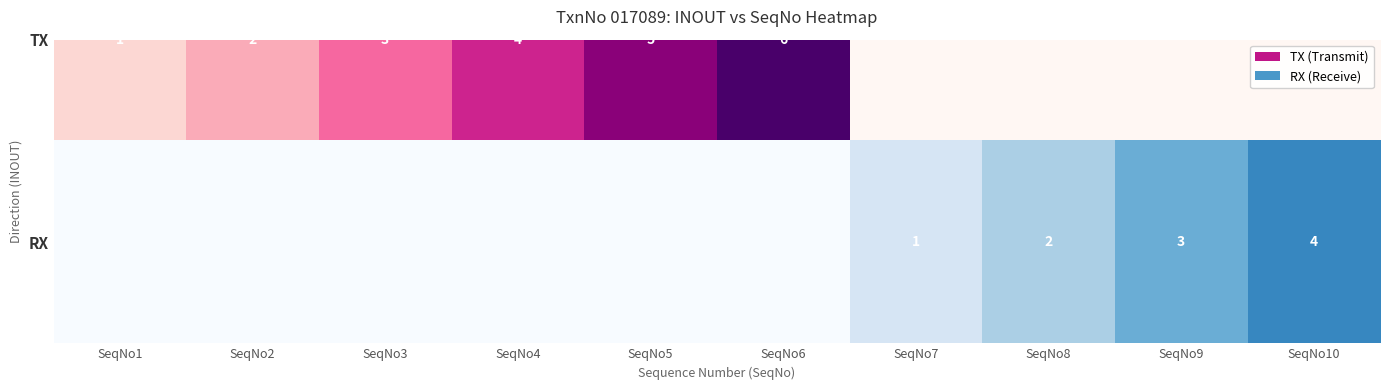

What is the sum of all values?

10